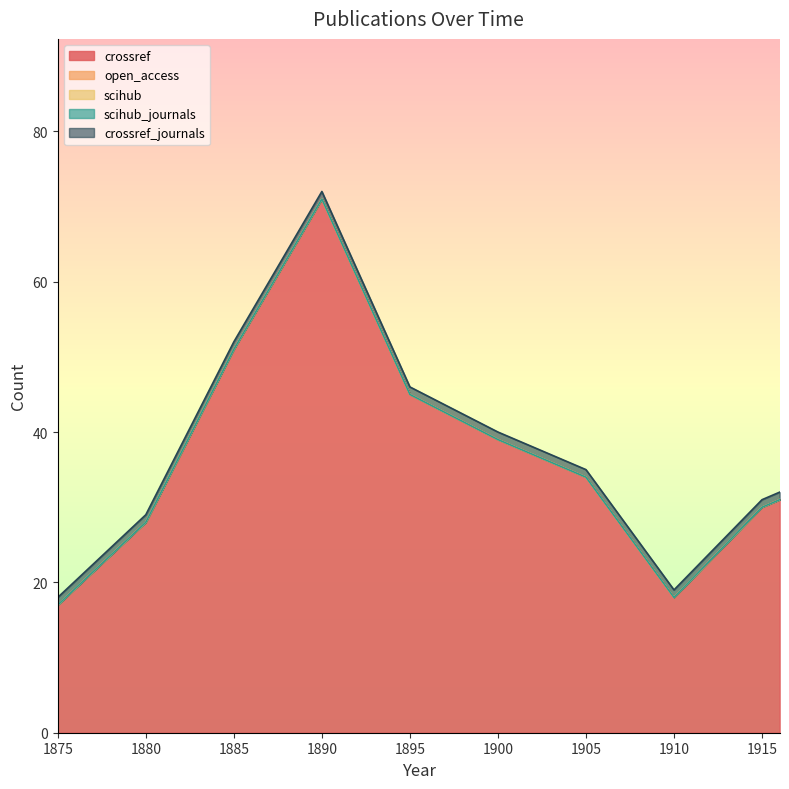

What is the difference between the highest and lowest values at 1875?

17